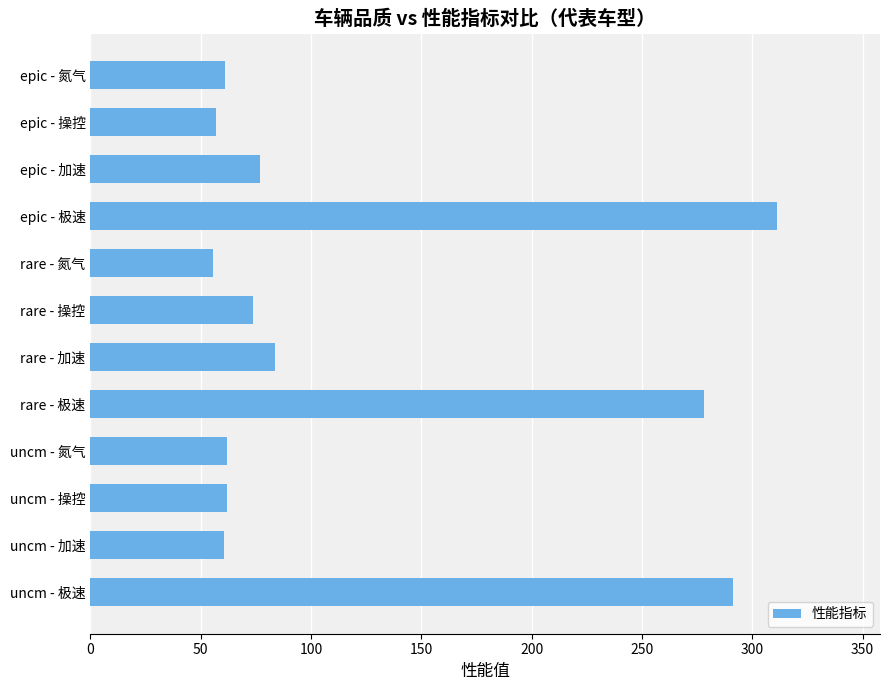

What is the difference between the maximum and second lowest values?

254.3